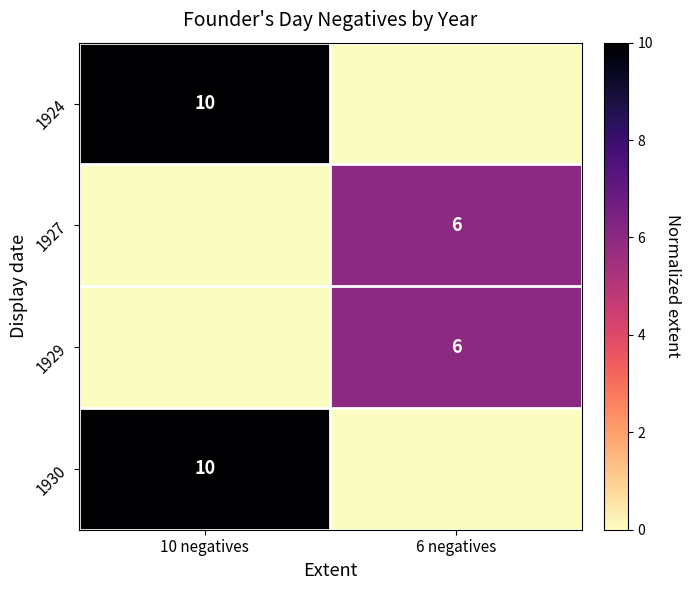

The value of 1927 at 6 negatives is 6. True or false?

True